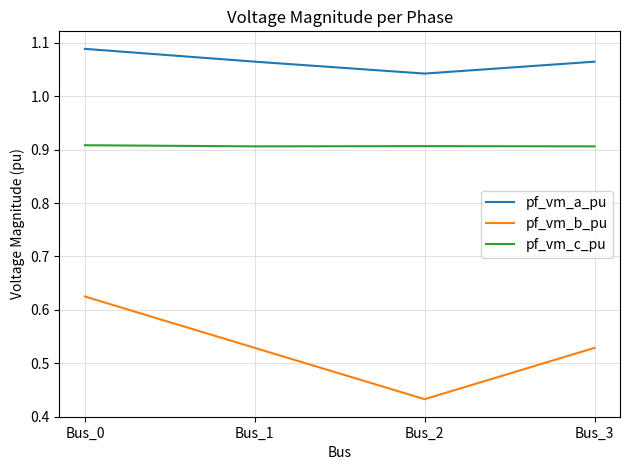

The value of pf_vm_b_pu at Bus_0 is 0.9. True or false?

False